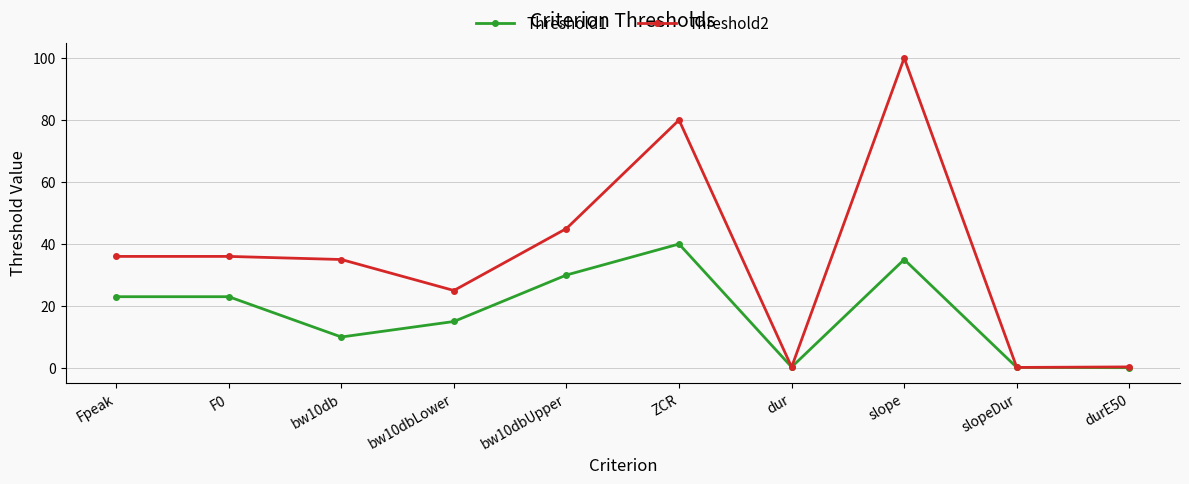

In Threshold2, how many points are lower than both neighbors (excluding endpoints)?

3